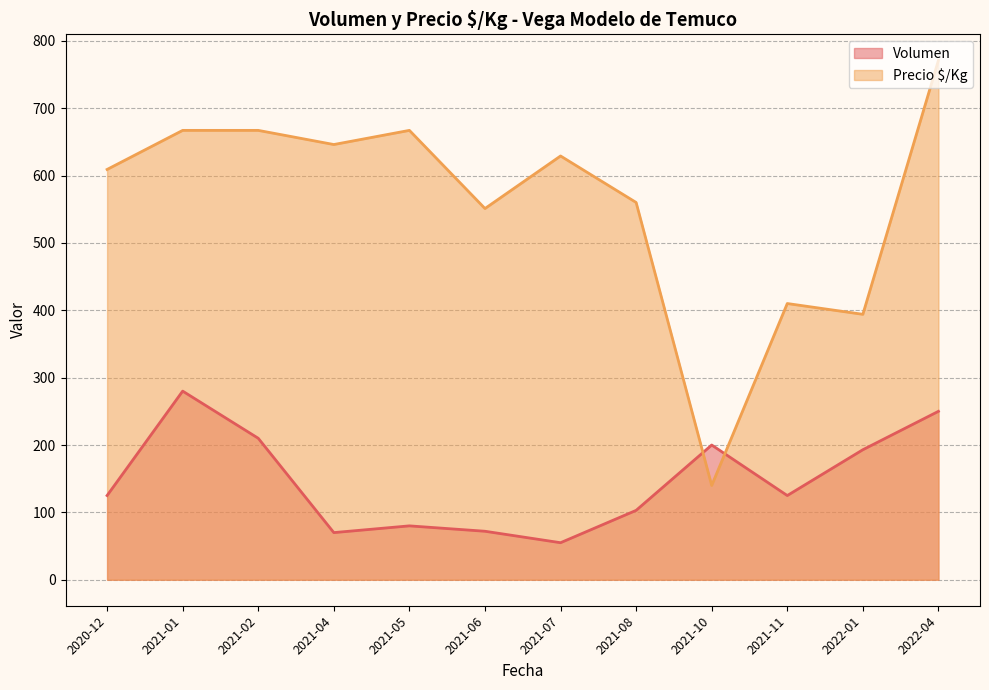

Which series has the largest range (max minus min)?

Precio $/Kg